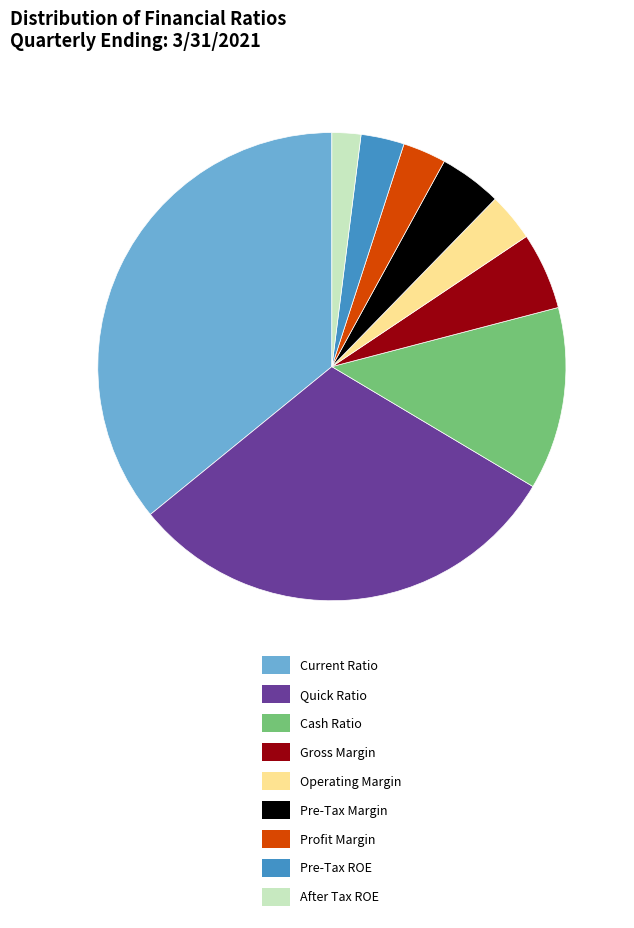

Is it true that After Tax ROE is 11% of the pie?

False